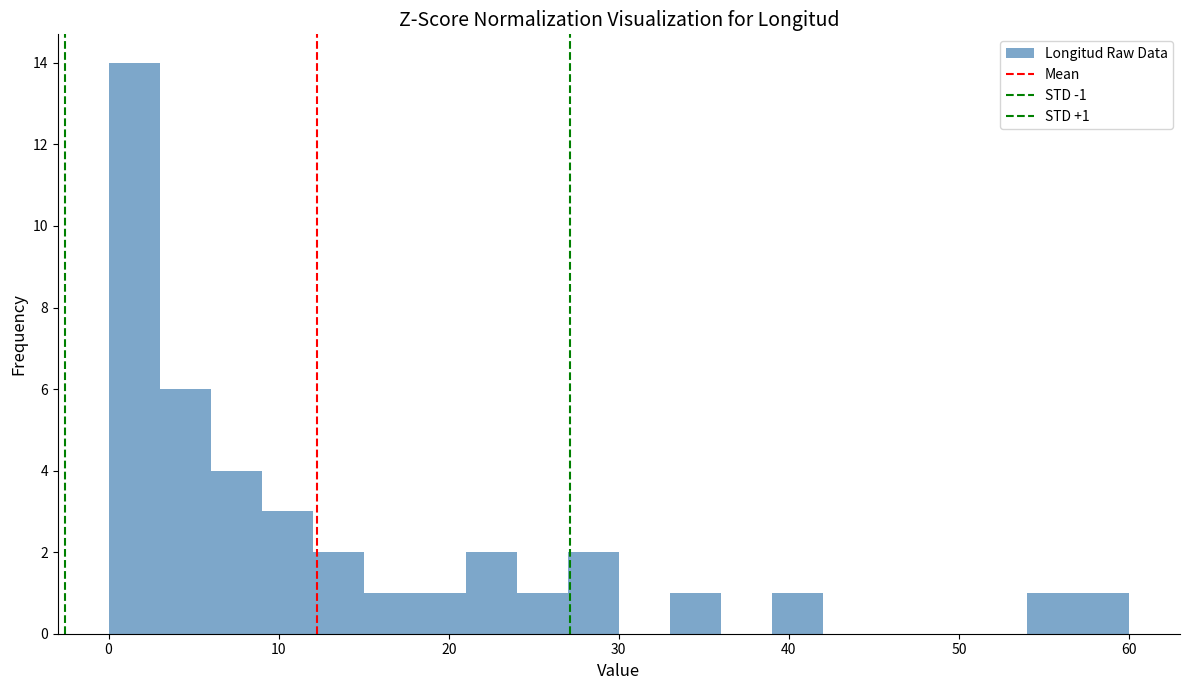

Around what value on the x-axis is the tallest bar? Give the approximate position of its centre, as read against the axis.

2